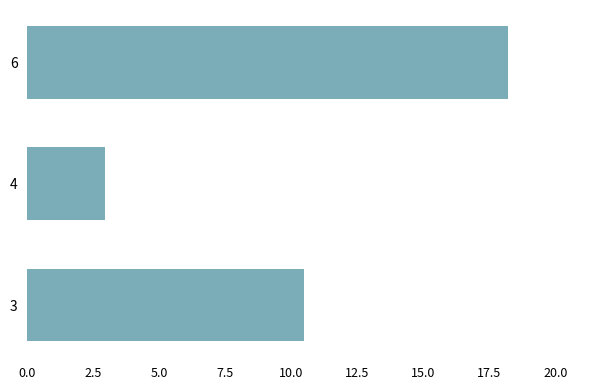

List the labels in order of value, smallest first.

4, 3, 6